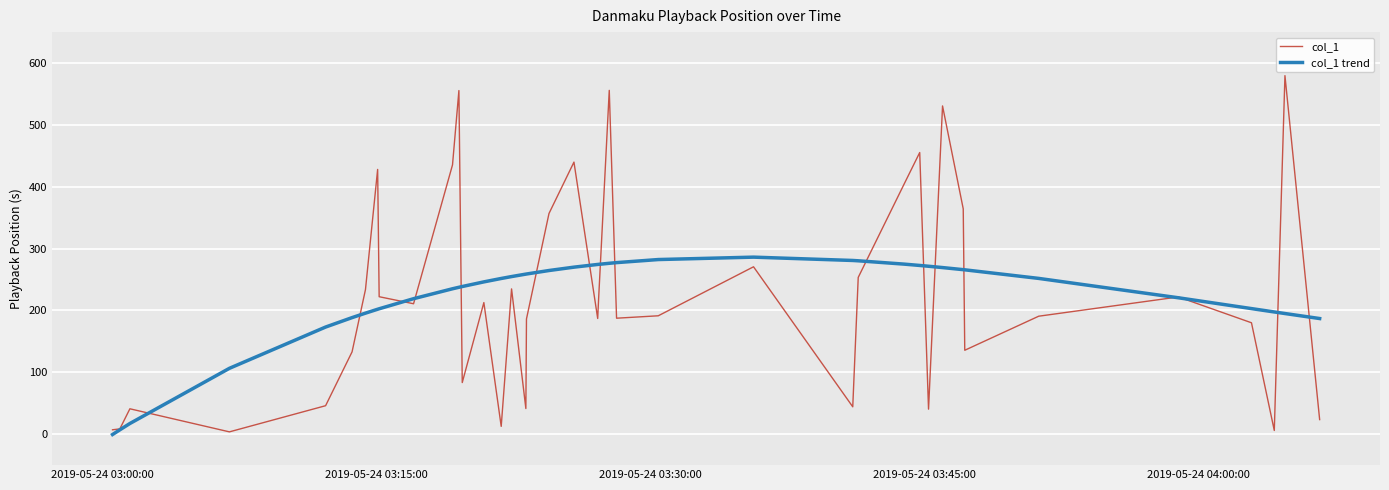

List the series in order of their peak value, lowest first.

col_1 trend, col_1